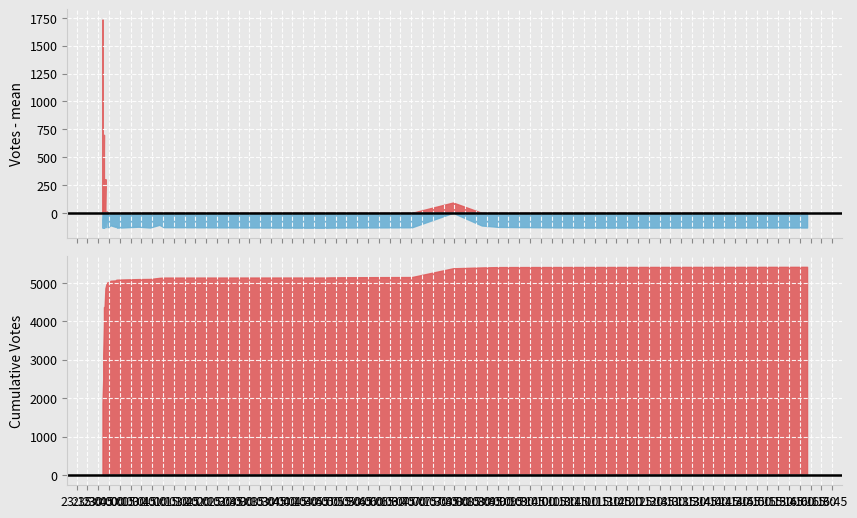

List the labels in order of value, largest first.

2019-09-12 23:51, 2019-09-12 23:53, 2019-09-12 23:52, 2019-09-12 23:52, 2019-09-12 23:55, 2019-09-12 23:53, 2019-09-13 07:58, 2019-09-12 23:57, 2019-09-12 23:53, 2019-09-13 01:10, 2019-09-13 00:02, 2019-09-12 23:52, 2019-09-12 23:52, 2019-09-13 08:38, 2019-09-12 23:55, 2019-09-12 23:53, 2019-09-13 00:01, 2019-09-12 23:54, 2019-09-13 00:10, 2019-09-12 23:54, 2019-09-13 00:41, 2019-09-13 00:09, 2019-09-13 09:02, 2019-09-13 01:16, 2019-09-12 23:58, 2019-09-13 07:01, 2019-09-12 23:55, 2019-09-13 05:29, 2019-09-13 16:10, 2019-09-13 00:16, 2019-09-13 00:57, 2019-09-13 05:05, 2019-09-13 00:11, 2019-09-13 11:02, 2019-09-12 23:51, 2019-09-12 23:51, 2019-09-13 05:01, 2019-09-12 23:53, 2019-09-12 23:52, 2019-09-12 23:52